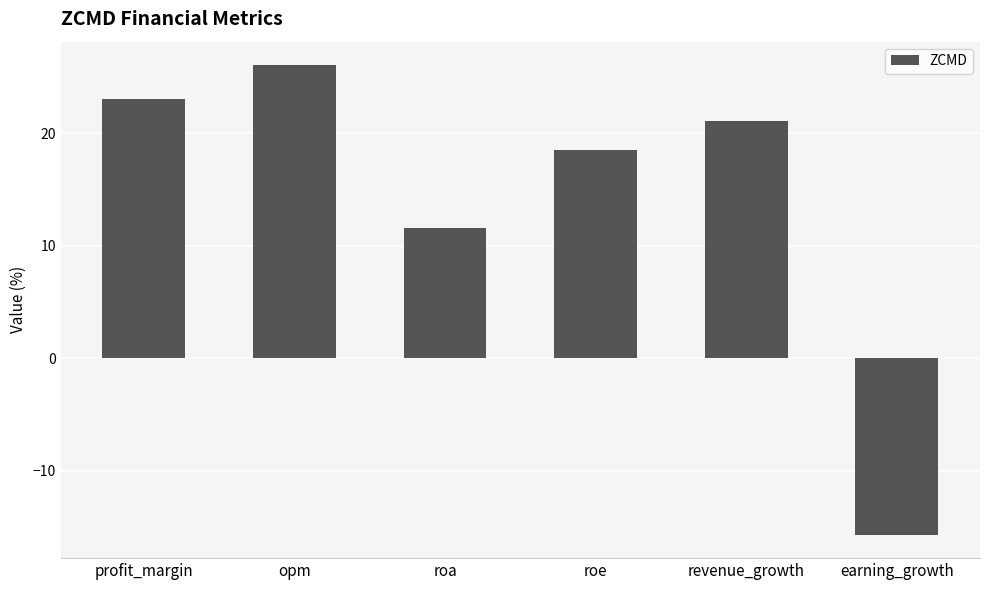

Rank the categories by value from highest to lowest.

opm, profit_margin, revenue_growth, roe, roa, earning_growth